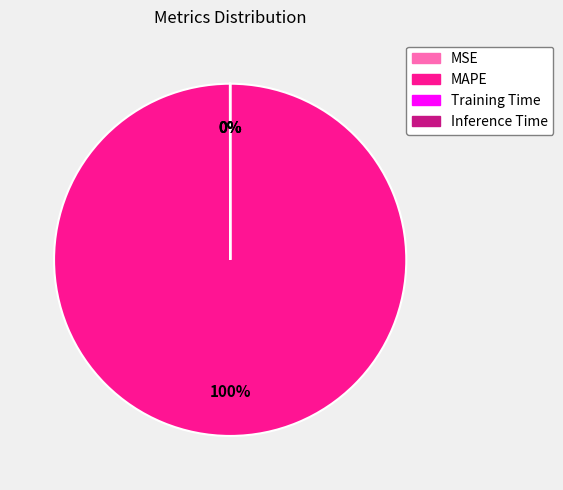

Does MAPE account for over 50% of the chart?

Yes